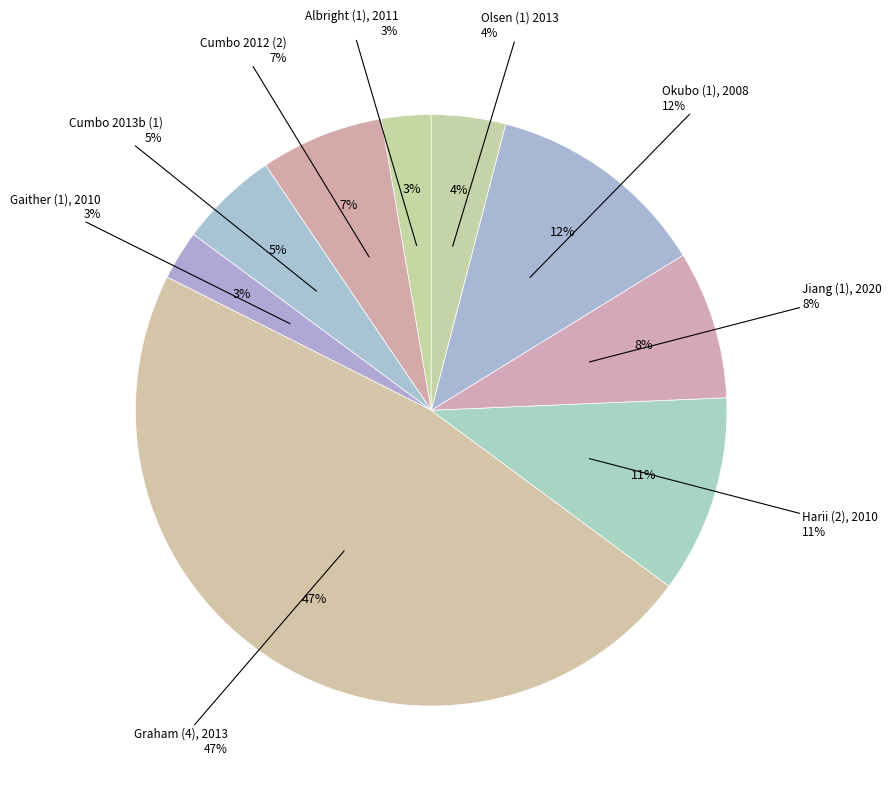

What percentage do Cumbo 2012 (2) and Okubo (1), 2008 together represent?

18.9%